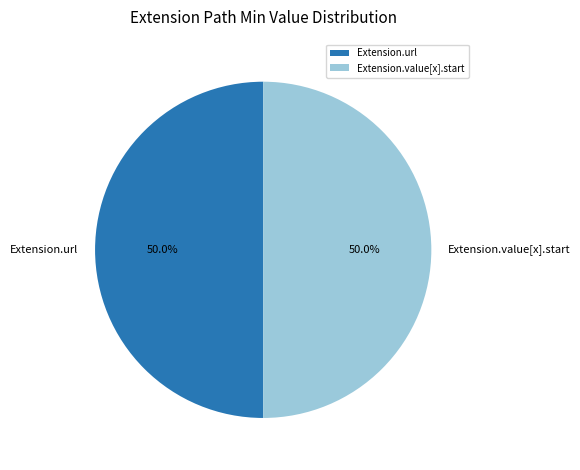

To the nearest percent, what is the difference between the largest and smallest slice percentages?

0%